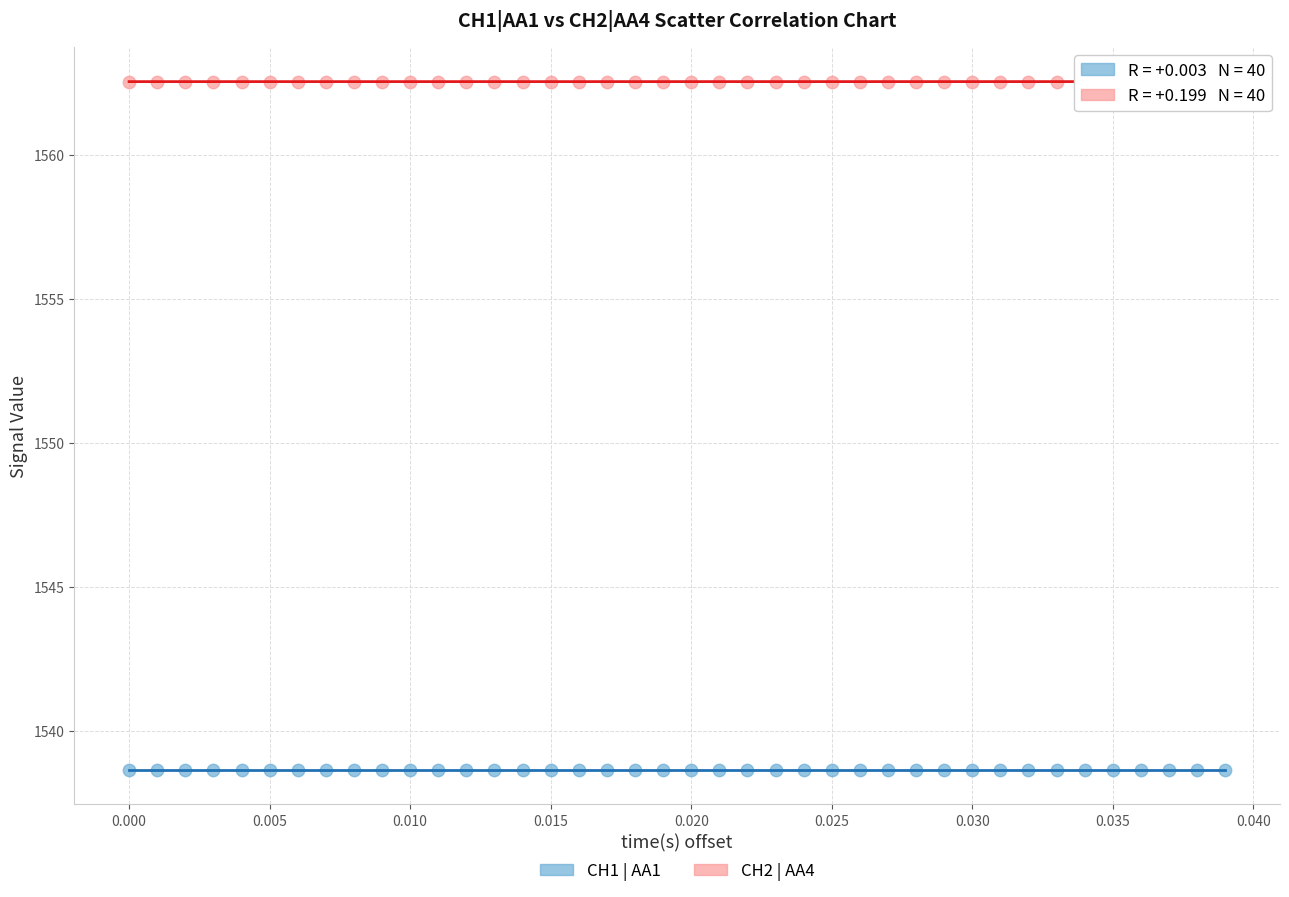

Across all data points, what is the range of Y values (max minus min)?

23.9